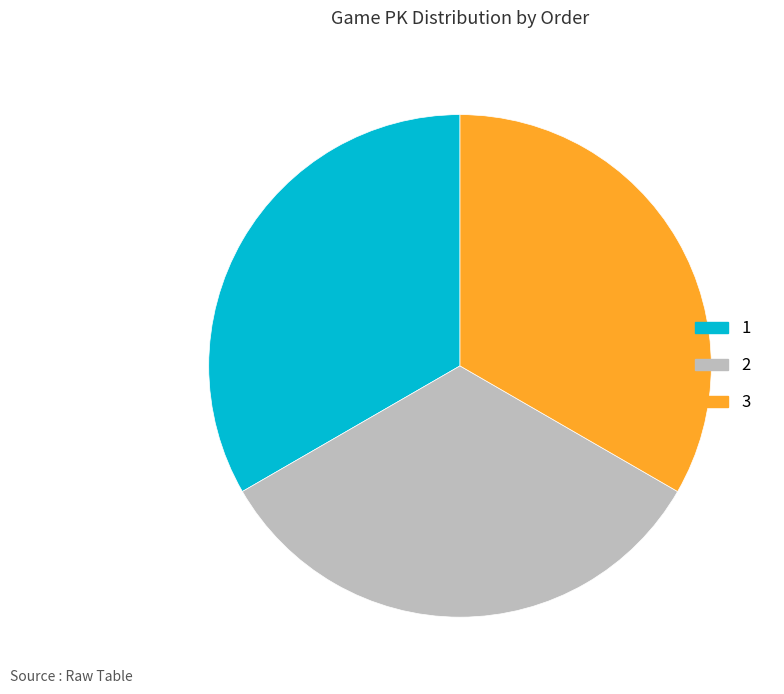

Does any single category account for the majority?

No